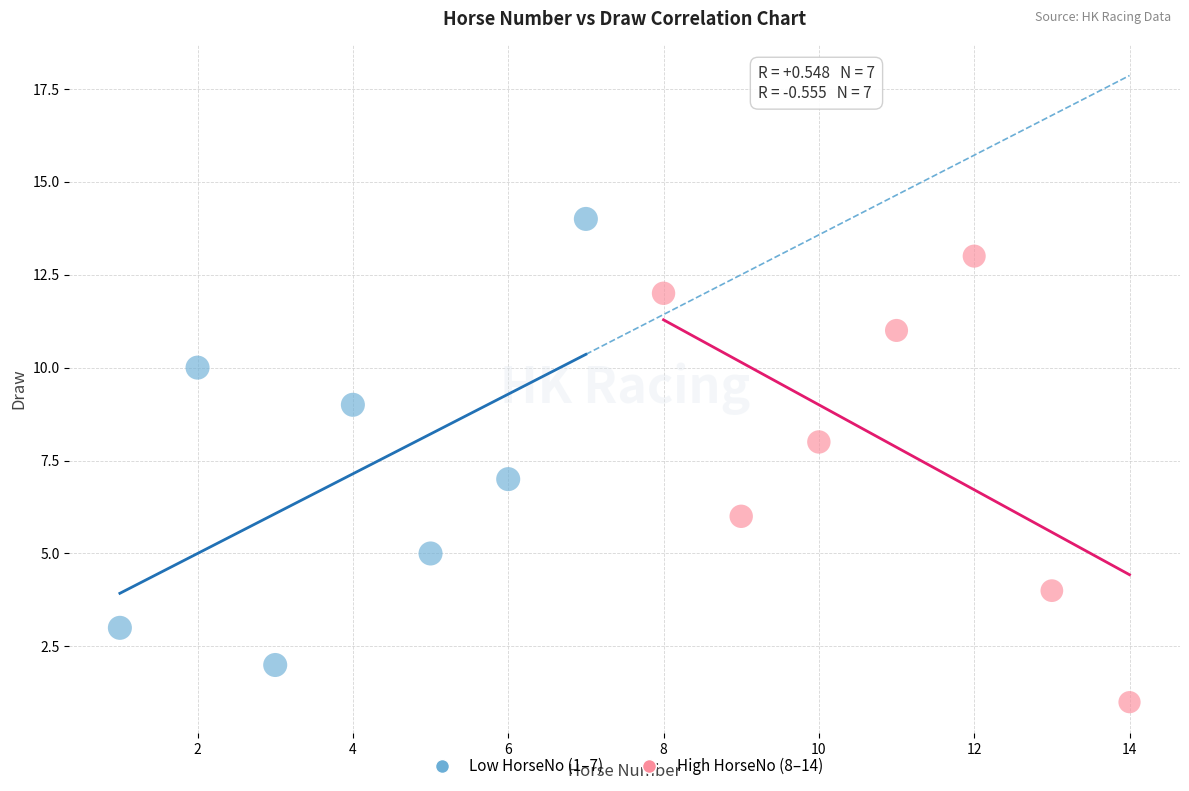

Which series contains the highest Y value?

Low HorseNo (1–7)